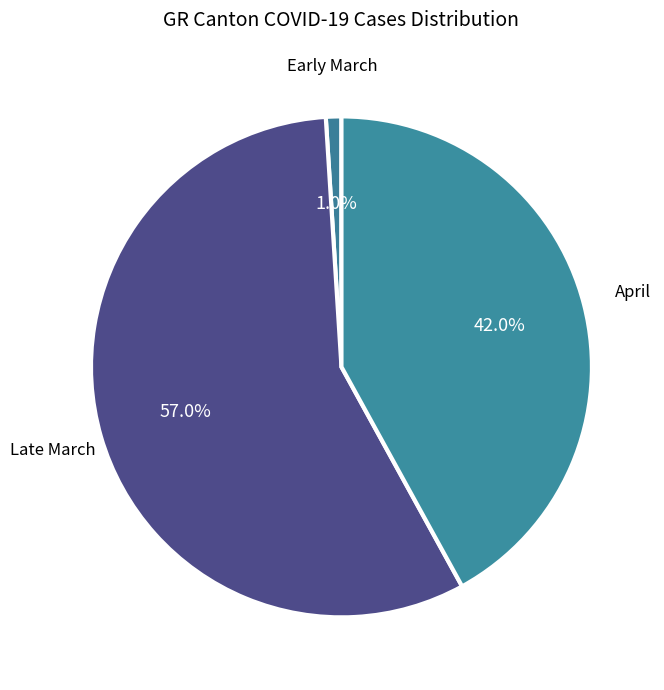

How many segments does this pie chart have?

3